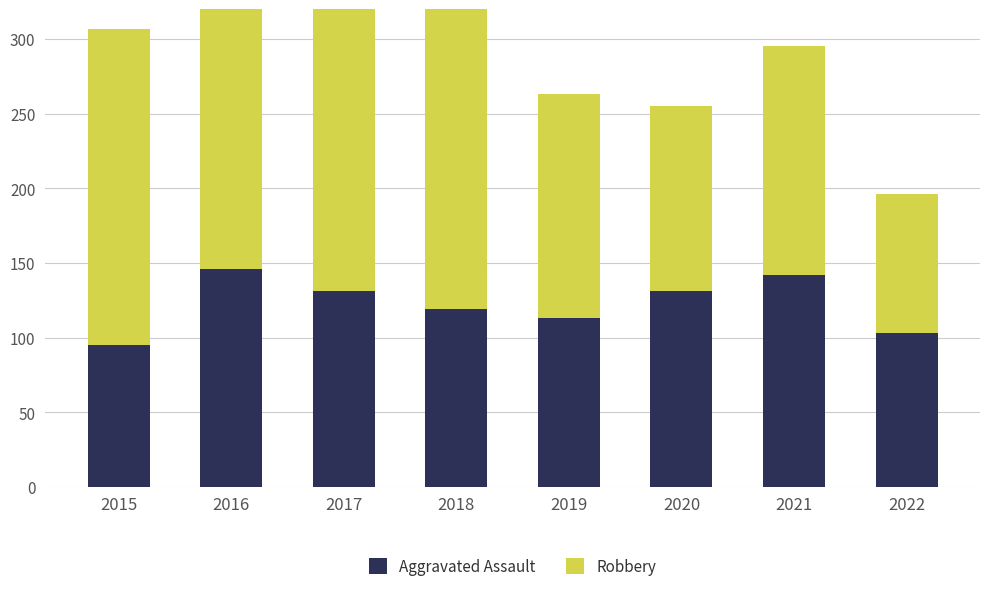

How many groups of bars are there?

8